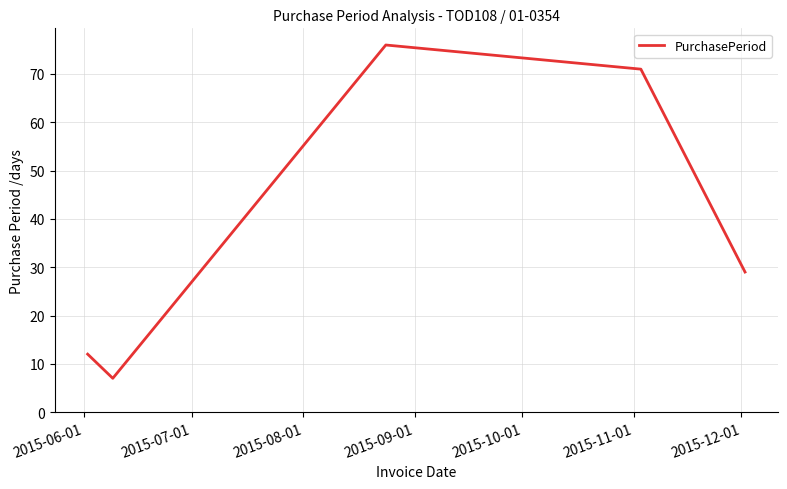

How many interior local valleys (lower than both neighbors) does the data have?

1